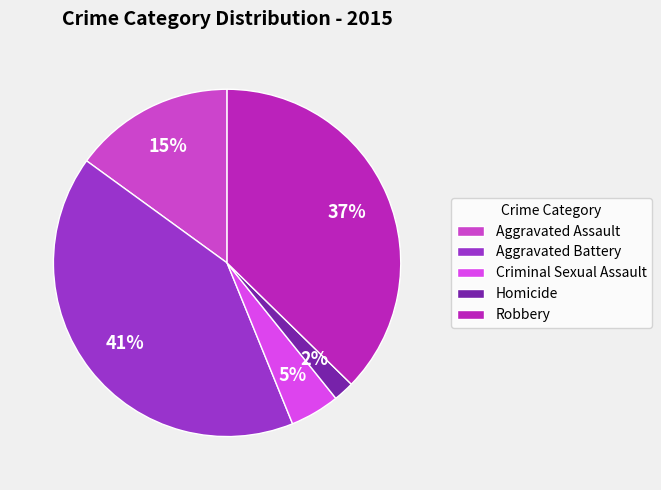

True or false: Homicide accounts for 2% of the total.

True